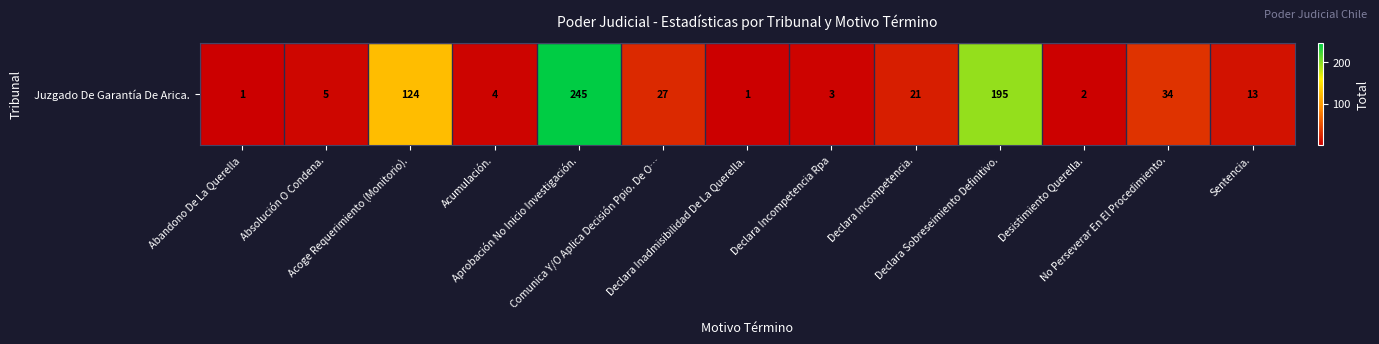

Reading left to right, list all the values displayed in this chart.

Abandono De La Querella=1	Absolución O Condena.=5	Acoge Requerimiento (Monitorio).=124	Acumulación.=4	Aprobación No Inicio Investigación.=245	Comunica Y/O Aplica Decisión Ppio. De O…=27	Declara Inadmisibilidad De La Querella.=1	Declara Incompetencia Rpa=3	Declara Incompetencia.=21	Declara Sobreseimiento Definitivo.=195	Desistimiento Querella.=2	No Perseverar En El Procedimiento.=34	Sentencia.=13